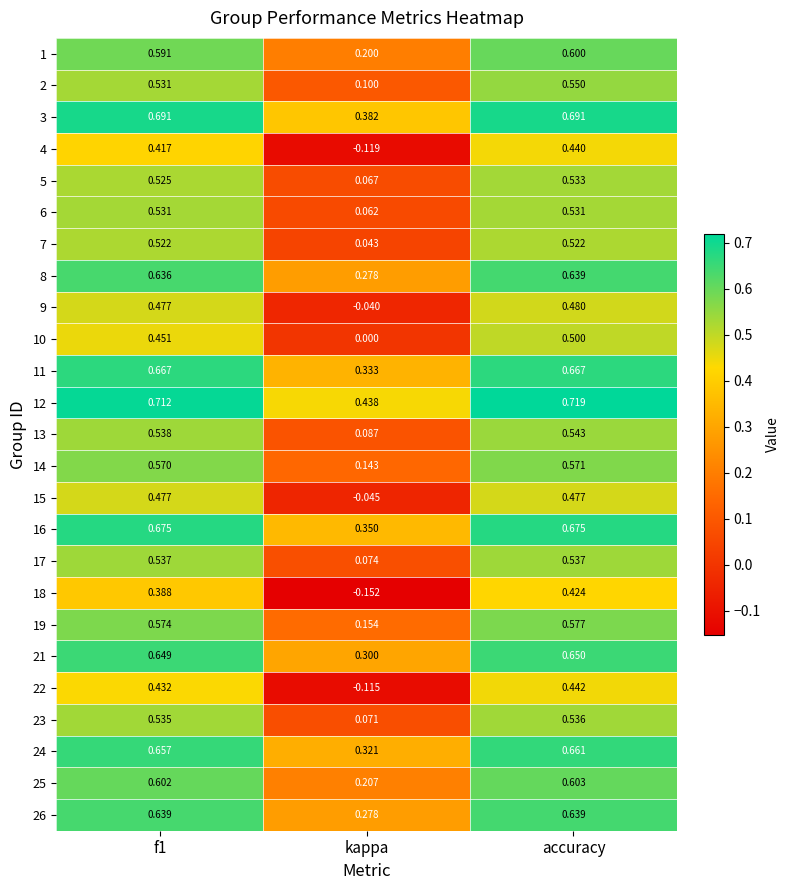

At which label is 16 closest to 0?

kappa